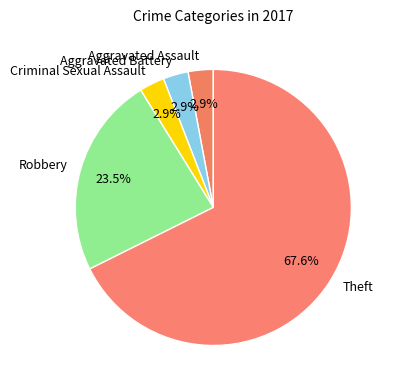

To the nearest percent, what is the average slice percentage?

20%